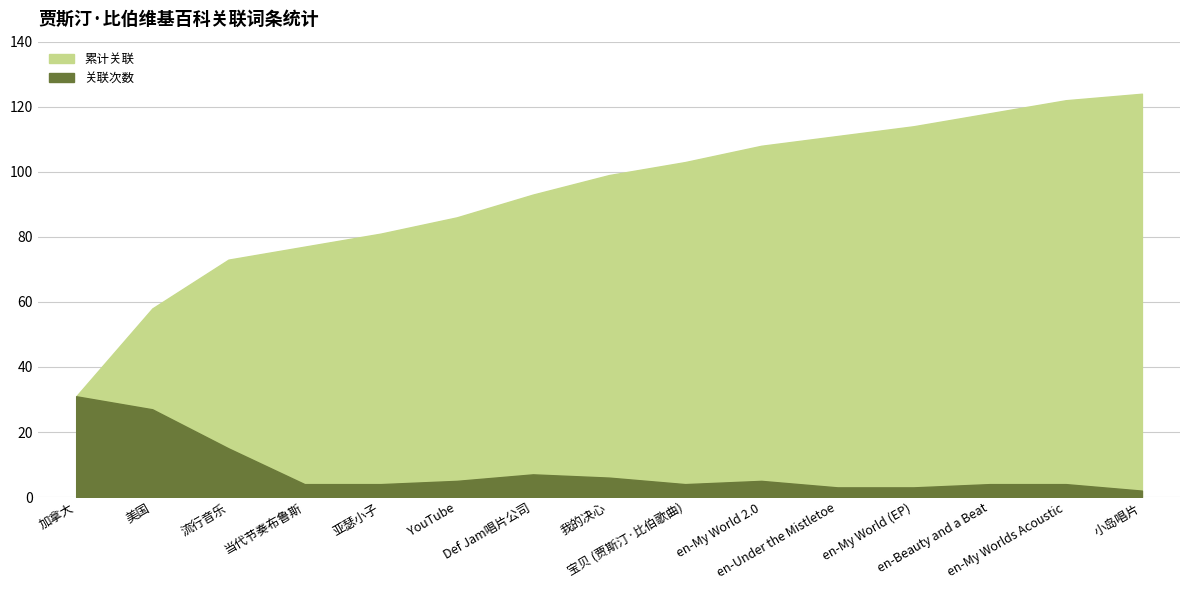

List the labels in order of 累计关联 value, smallest first.

加拿大, 美国, 流行音乐, 当代节奏布鲁斯, 亚瑟小子, YouTube, Def Jam唱片公司, 我的决心, 宝贝 (贾斯汀·比伯歌曲), en-My World 2.0, en-Under the Mistletoe, en-My World (EP), en-Beauty and a Beat, en-My Worlds Acoustic, 小岛唱片